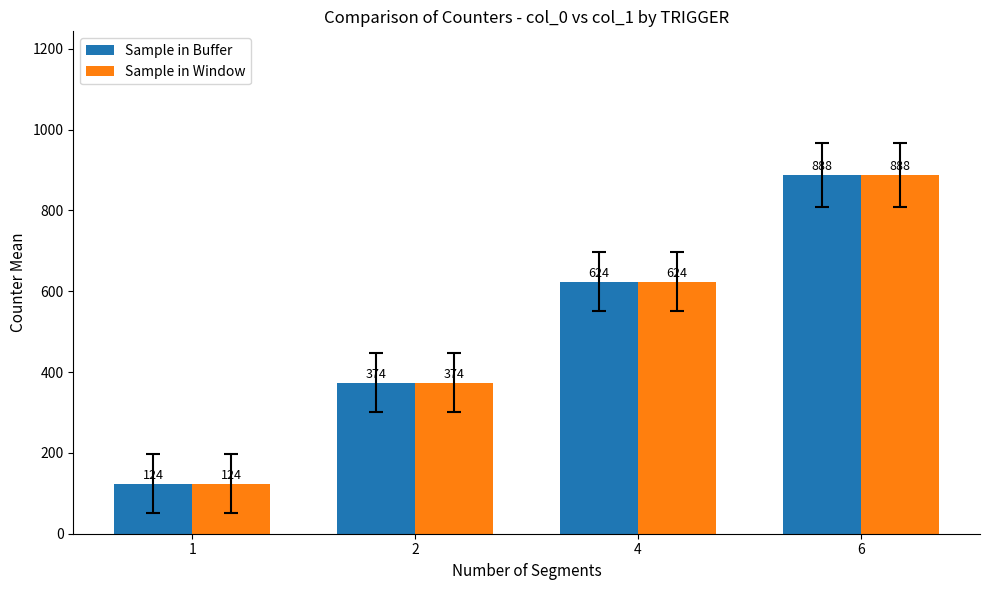

Where is Sample in Window nearest to the value 506?

4